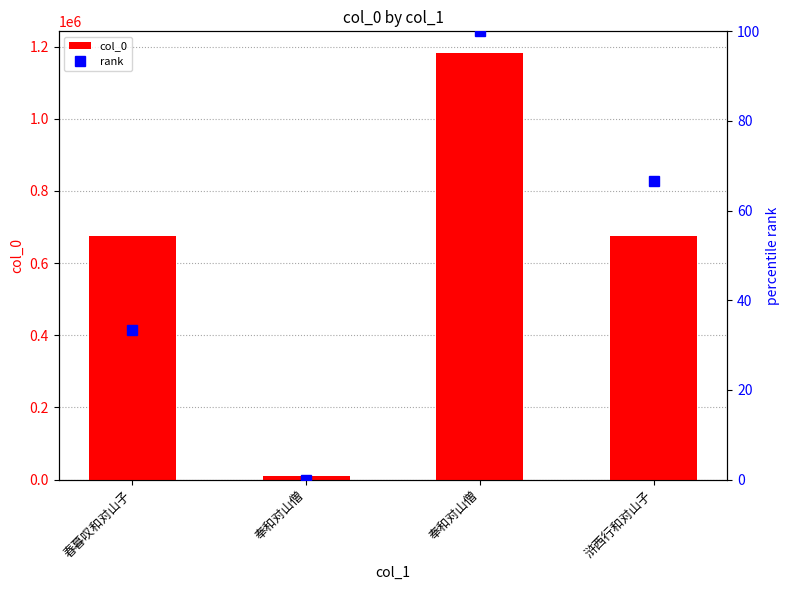

How many categories are shown in the chart?

4